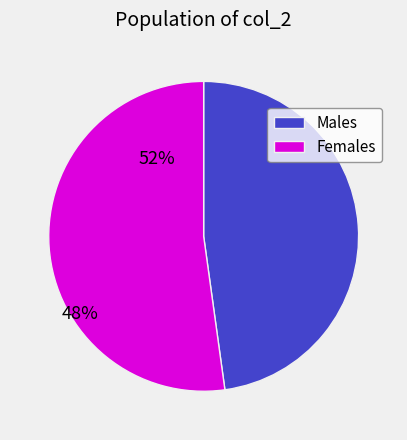

Which category has the biggest portion of the pie?

Females